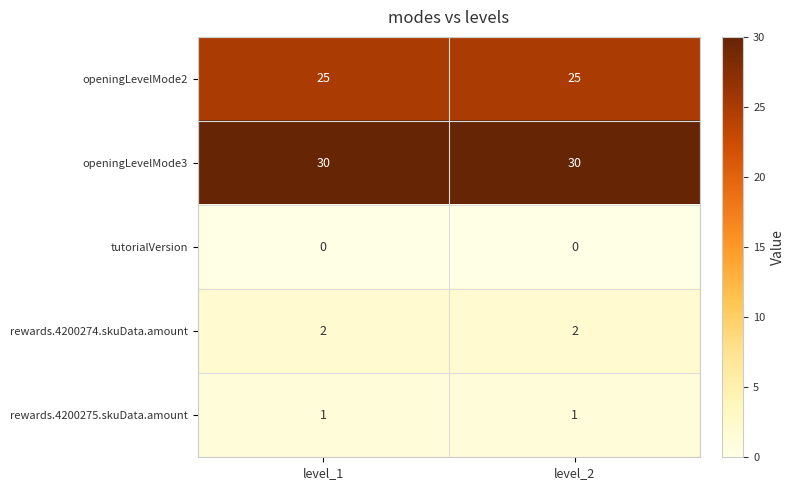

What is the approximate value of openingLevelMode3 at level_1?

30